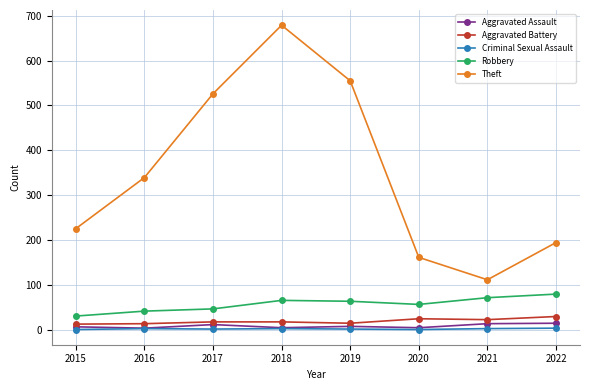

Which series has the largest range (max minus min)?

Theft